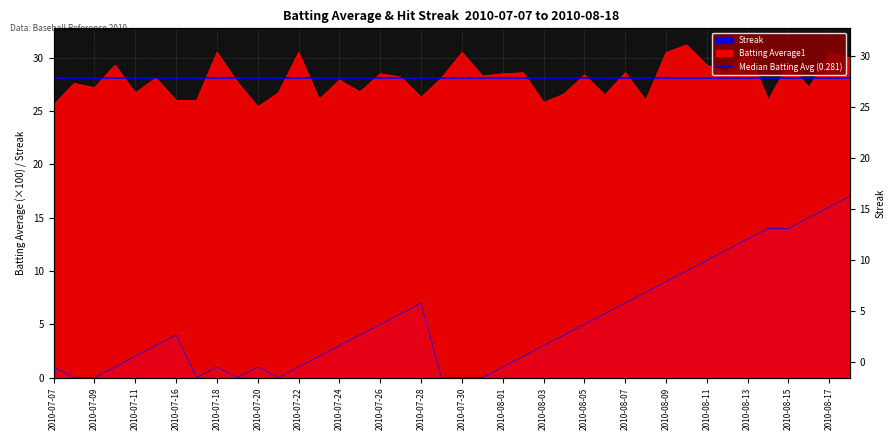

List the labels in order of Streak value, largest first.

2010-08-18, 2010-08-17, 2010-08-16, 2010-08-14, 2010-08-15, 2010-08-13, 2010-08-12, 2010-08-11, 2010-08-10, 2010-08-09, 2010-08-08, 2010-07-28, 2010-08-07, 2010-07-27, 2010-08-06, 2010-07-26, 2010-08-05, 2010-07-16, 2010-07-25, 2010-08-04, 2010-07-15, 2010-07-24, 2010-08-03, 2010-07-11, 2010-07-23, 2010-08-02, 2010-07-07, 2010-07-10, 2010-07-18, 2010-07-20, 2010-07-22, 2010-08-01, 2010-07-08, 2010-07-09, 2010-07-17, 2010-07-19, 2010-07-21, 2010-07-29, 2010-07-30, 2010-07-31